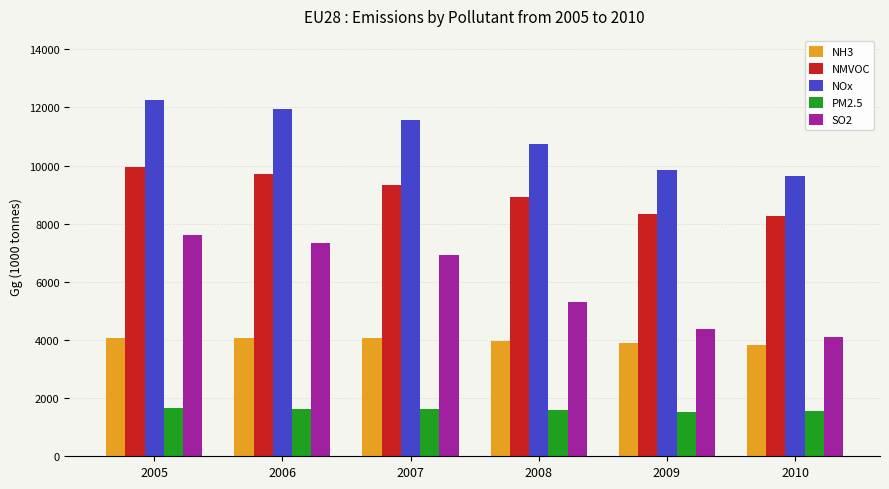

What is the value of the NOx bar at the 3rd from the left?

11569.8